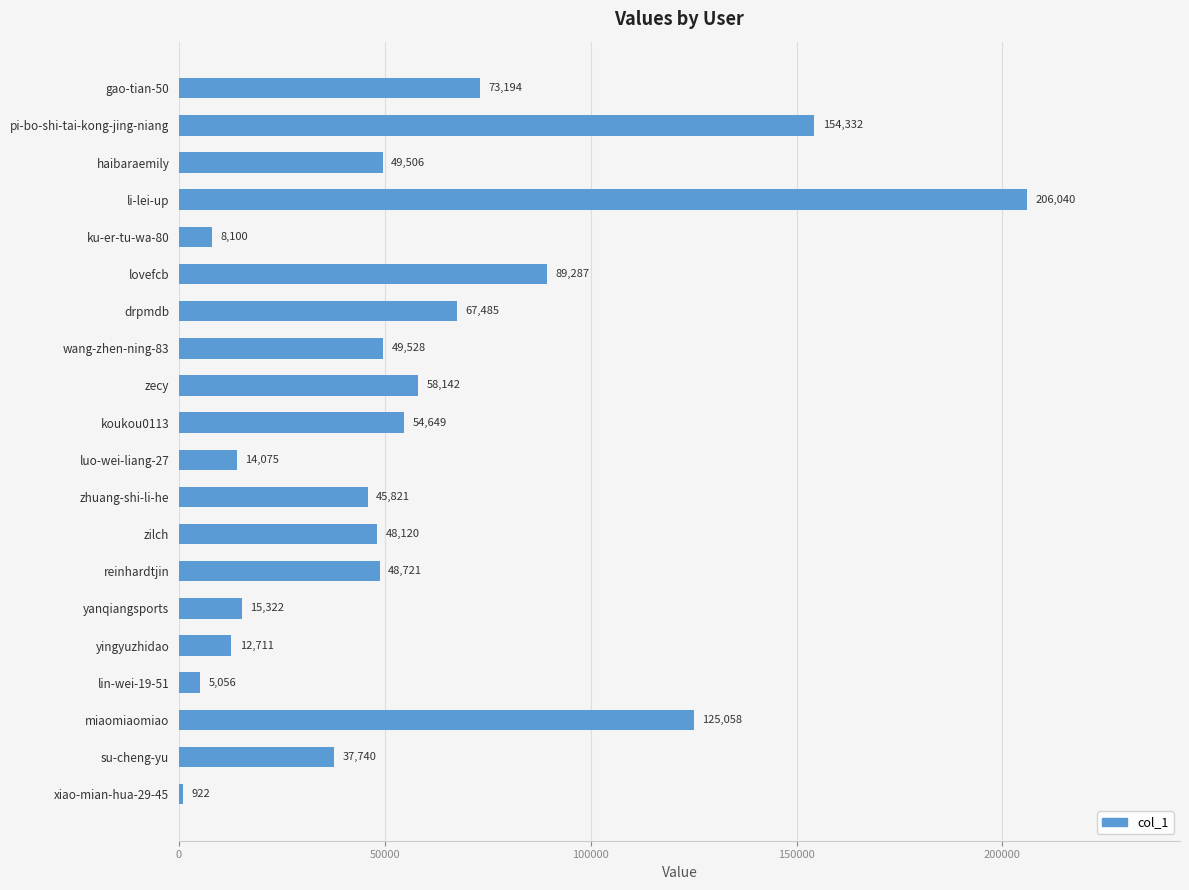

What is the greatest value displayed?

206040